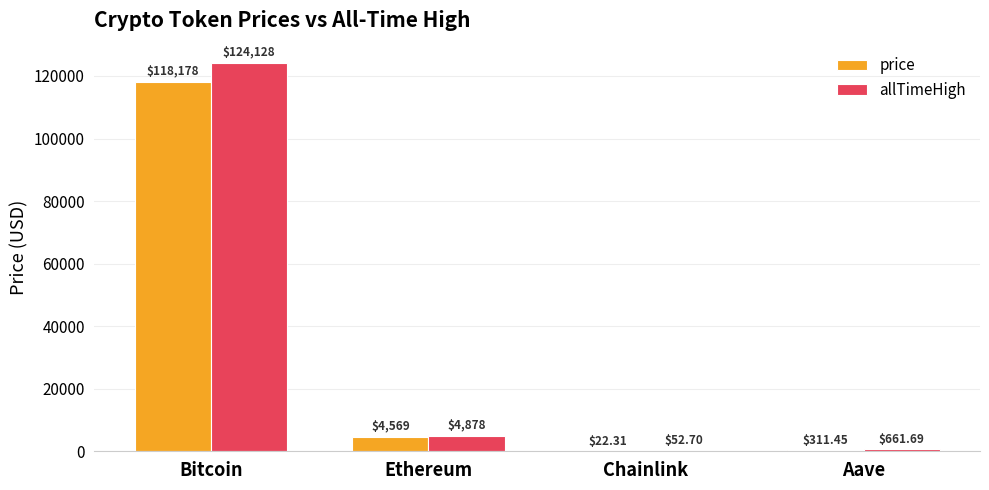

Between Chainlink and Aave, which series saw the biggest shift?

allTimeHigh